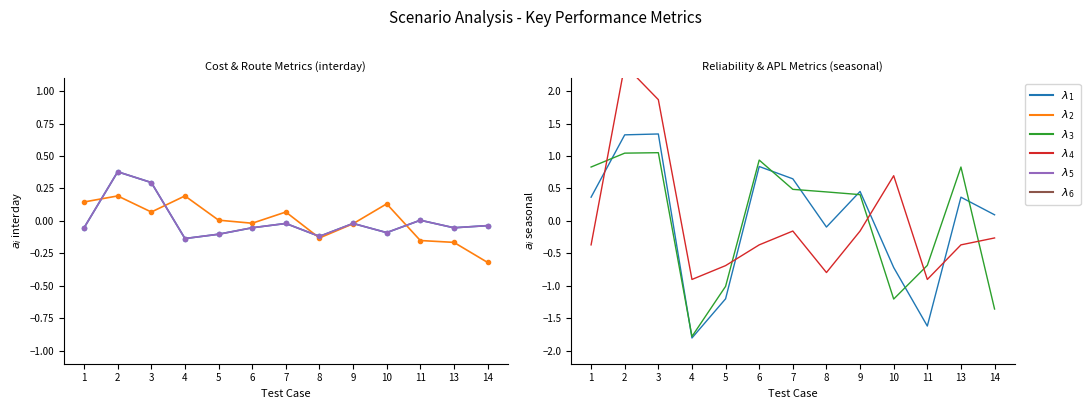

Between which two adjacent categories do $\lambda_6$ Opened APLs and $\lambda_1$ Combined costs first intersect?

1 and 2